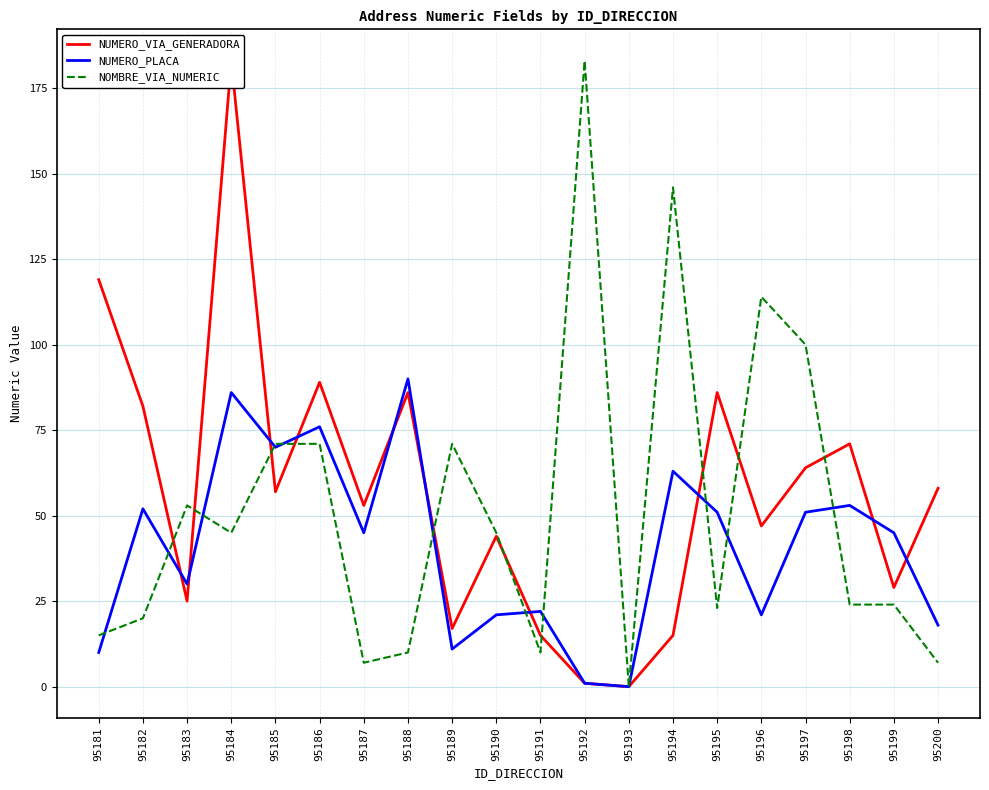

At which label does NUMERO_PLACA reach its minimum?

95193